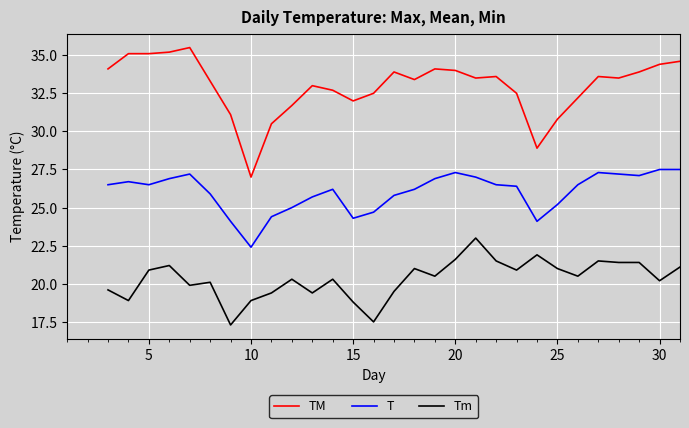

What is the value of the Tm point at the 24th from the left?

21.9